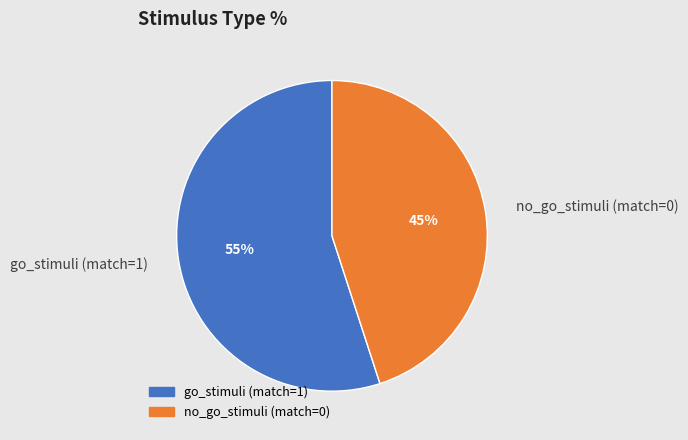

What percentage is the no_go_stimuli (match=0) slice, to the nearest percent?

45%